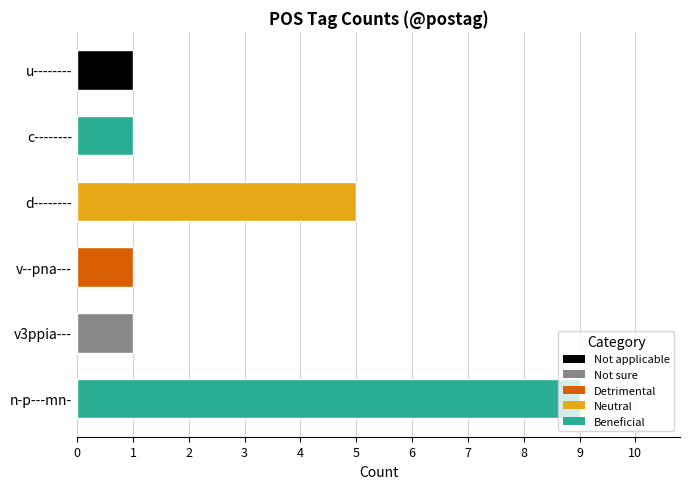

What is the sum of all values?

18